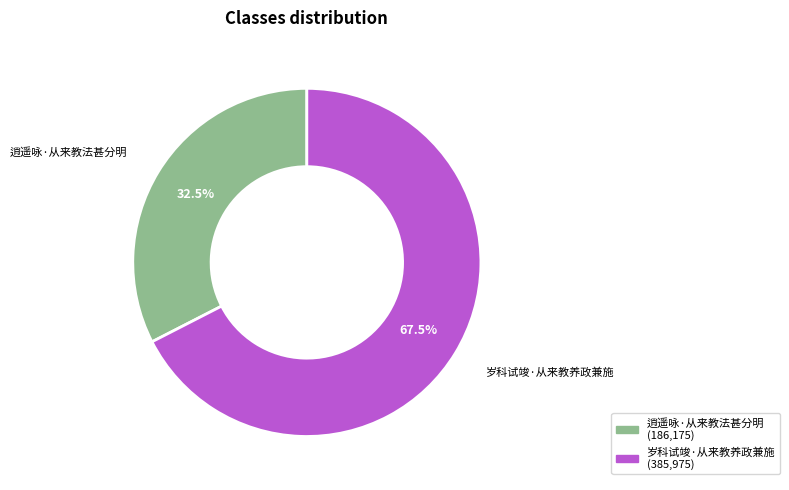

The 岁科试竣·从来教养政兼施 slice represents 80% of the pie. True or false?

False